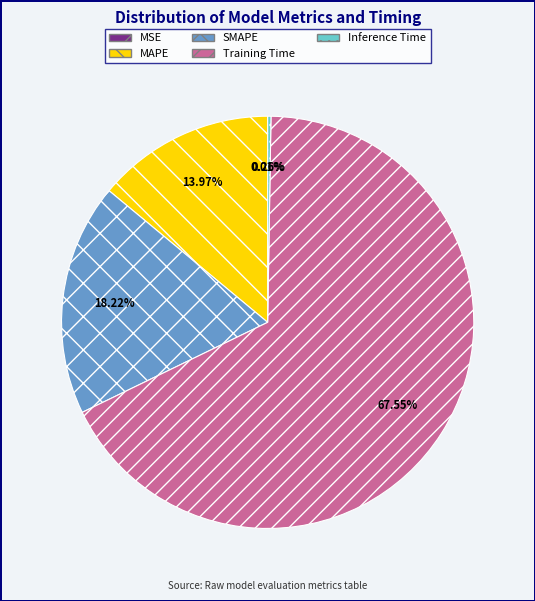

Combined, do MAPE and SMAPE account for over 50%?

No